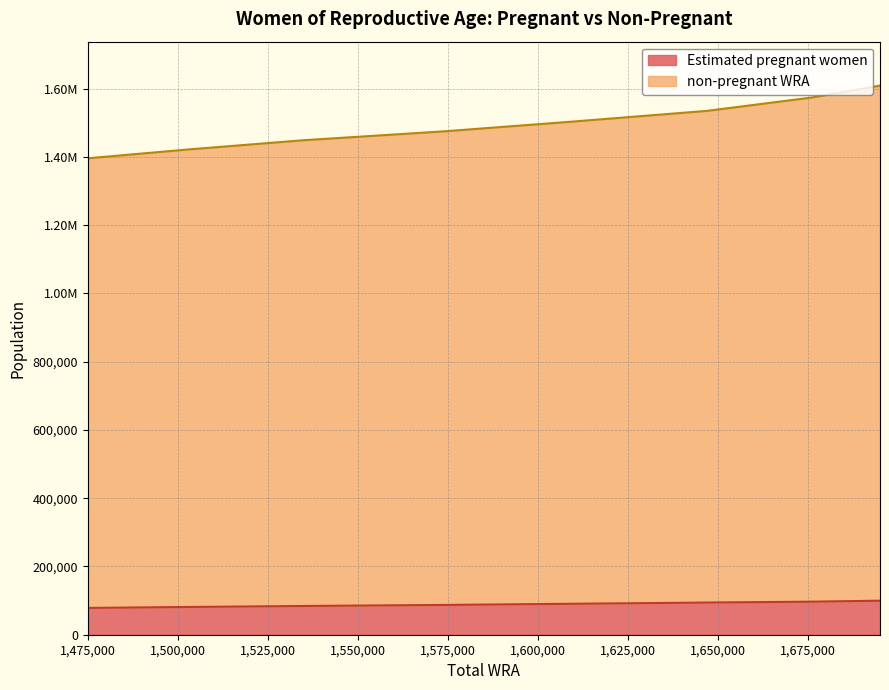

What is the average value of the non-pregnant WRA series?

1495375.0